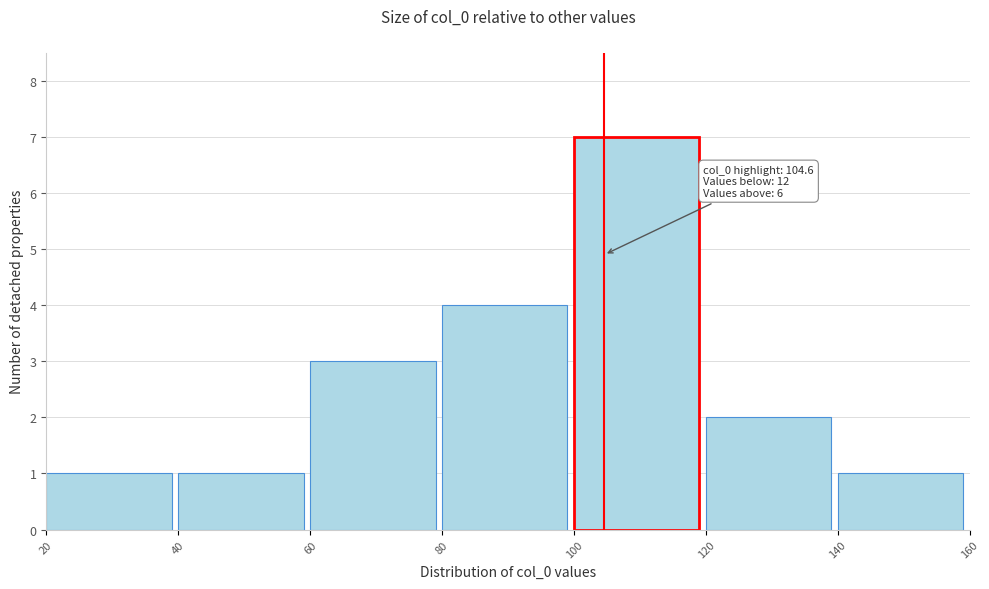

Over which range of the x-axis is the bar tallest?

100 to 120